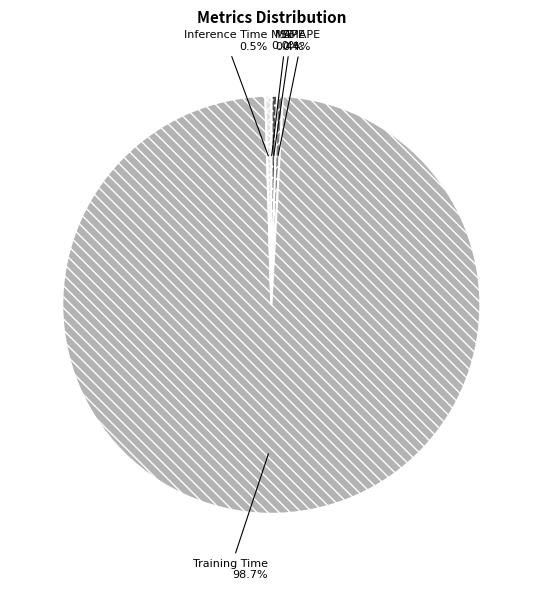

To the nearest percent, what is the average slice percentage?

20%